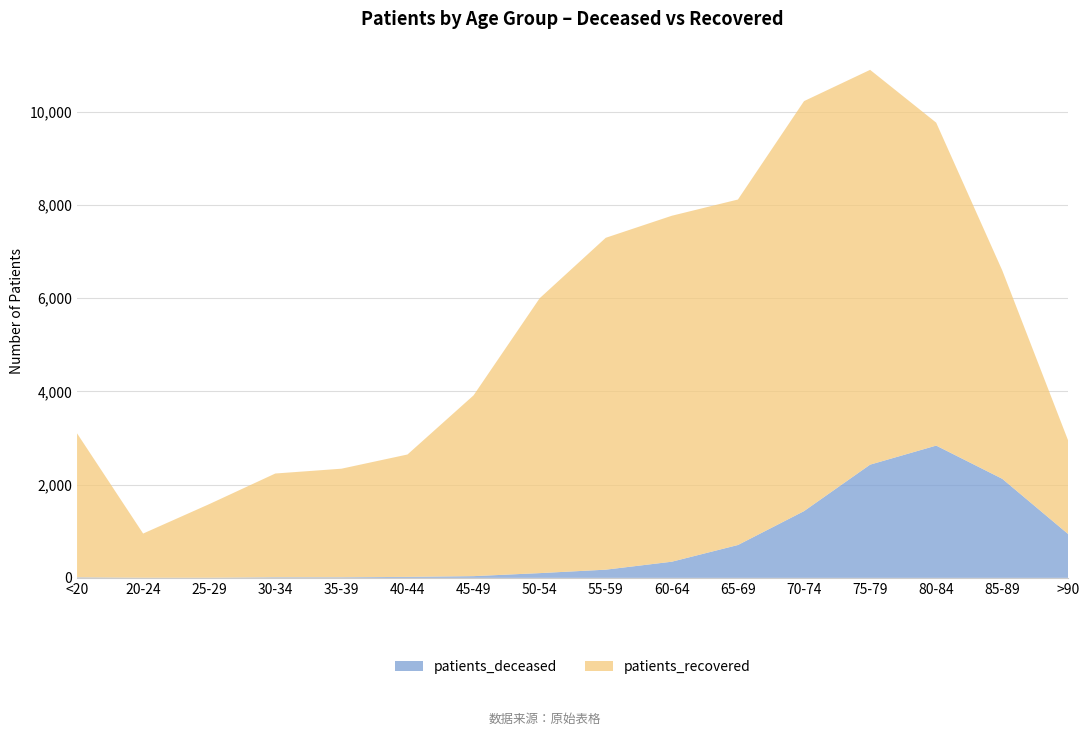

Reading left to right, transcribe all the data shown in this chart.

patients_deceased: <20=11	20-24=3	25-29=3	30-34=13	35-39=13	40-44=21	45-49=37	50-54=102	55-59=176	60-64=347	65-69=705	70-74=1432	75-79=2429	80-84=2838	85-89=2125	>90=936
patients_recovered: <20=3090	20-24=948	25-29=1579	30-34=2226	35-39=2329	40-44=2626	45-49=3879	50-54=5897	55-59=7120	60-64=7422	65-69=7412	70-74=8796	75-79=8470	80-84=6928	85-89=4470	>90=1998